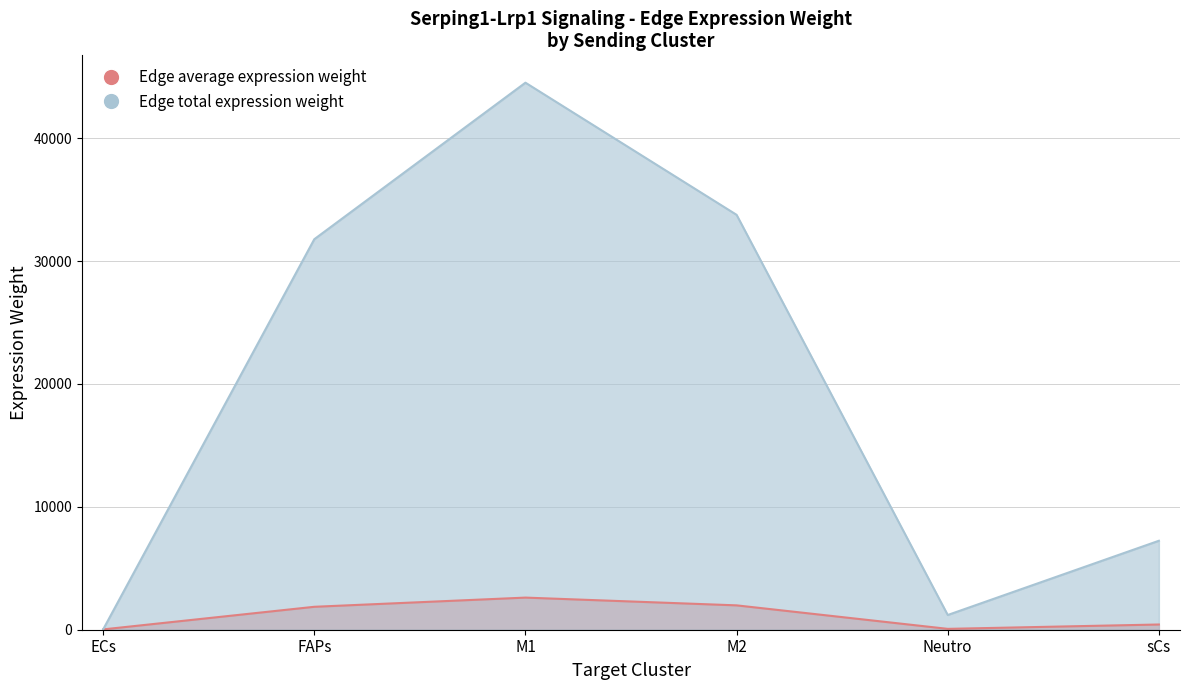

The Edge total expression weight series shows 17.0 at ECs. True or false?

False